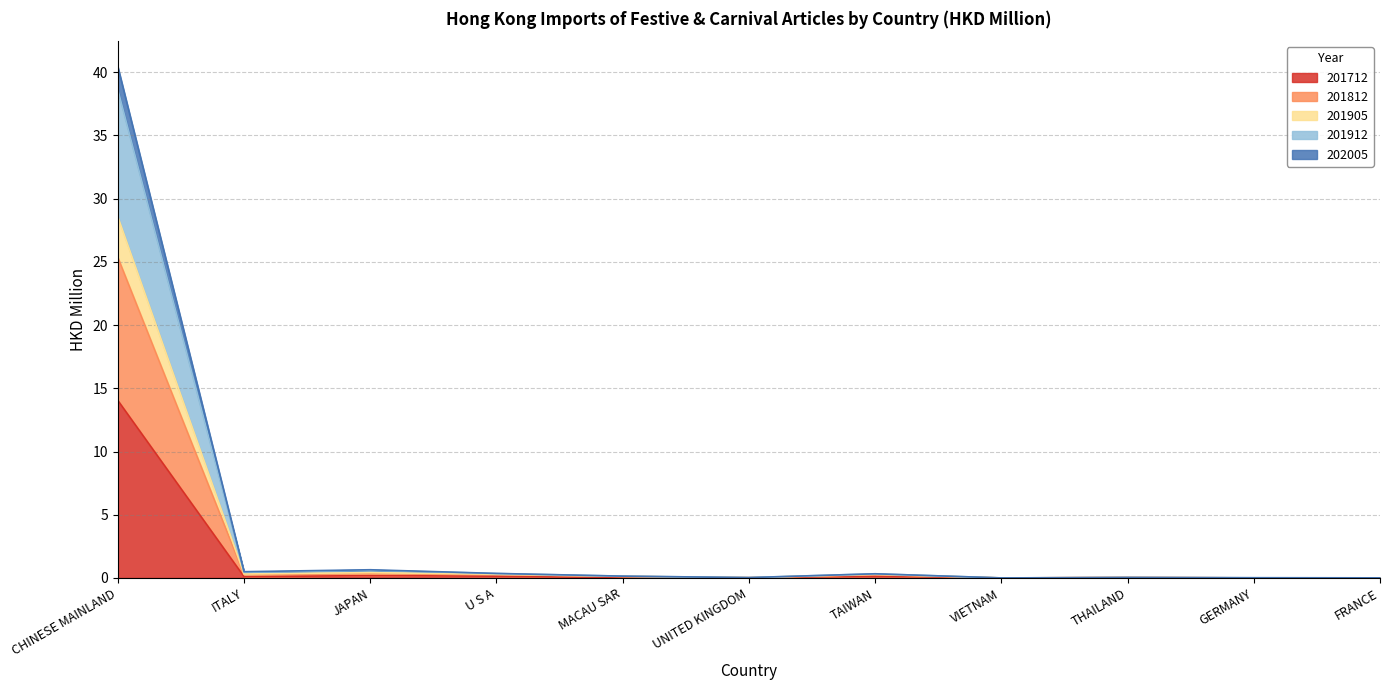

At which category does 202005 reach its first local valley?

ITALY